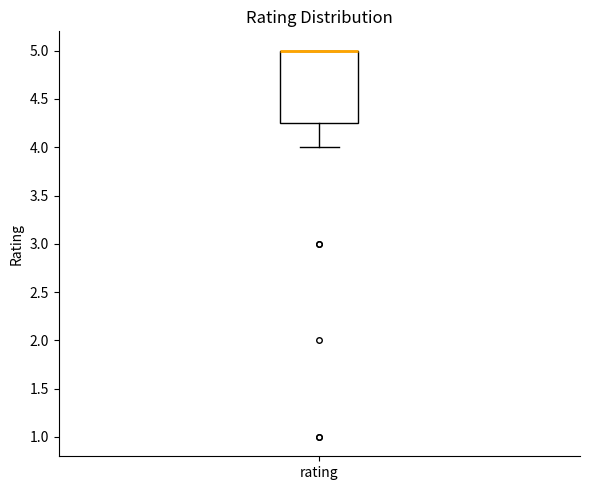

Transcribe this box plot: give where the median line is, the range the box spans, and where the two whiskers end, as read against the y-axis. The values are not printed on the chart, so give them approximately, as read against the axis.

median 5.00 (drawn on the box's upper edge), box 4.25 to 5.00, whiskers 4.00 to 5.00